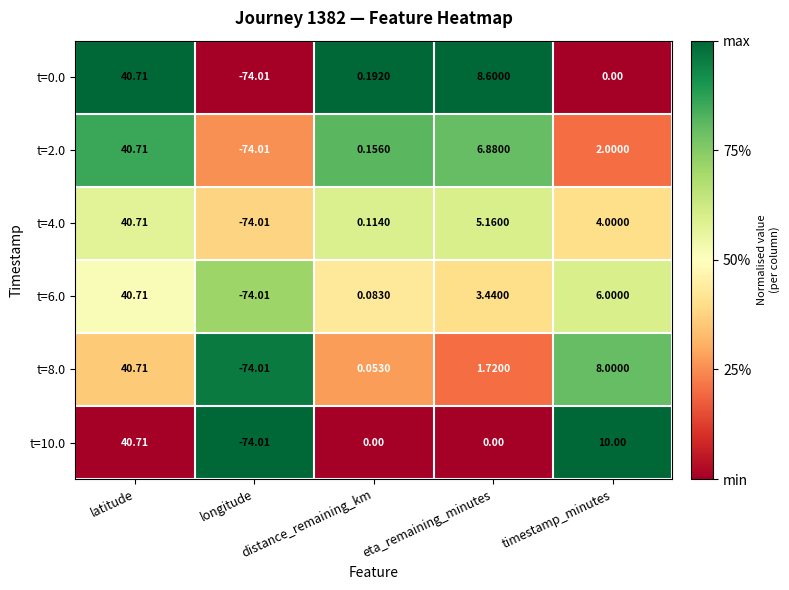

List the labels in order of t=4.0 value, smallest first.

longitude, distance_remaining_km, timestamp_minutes, eta_remaining_minutes, latitude